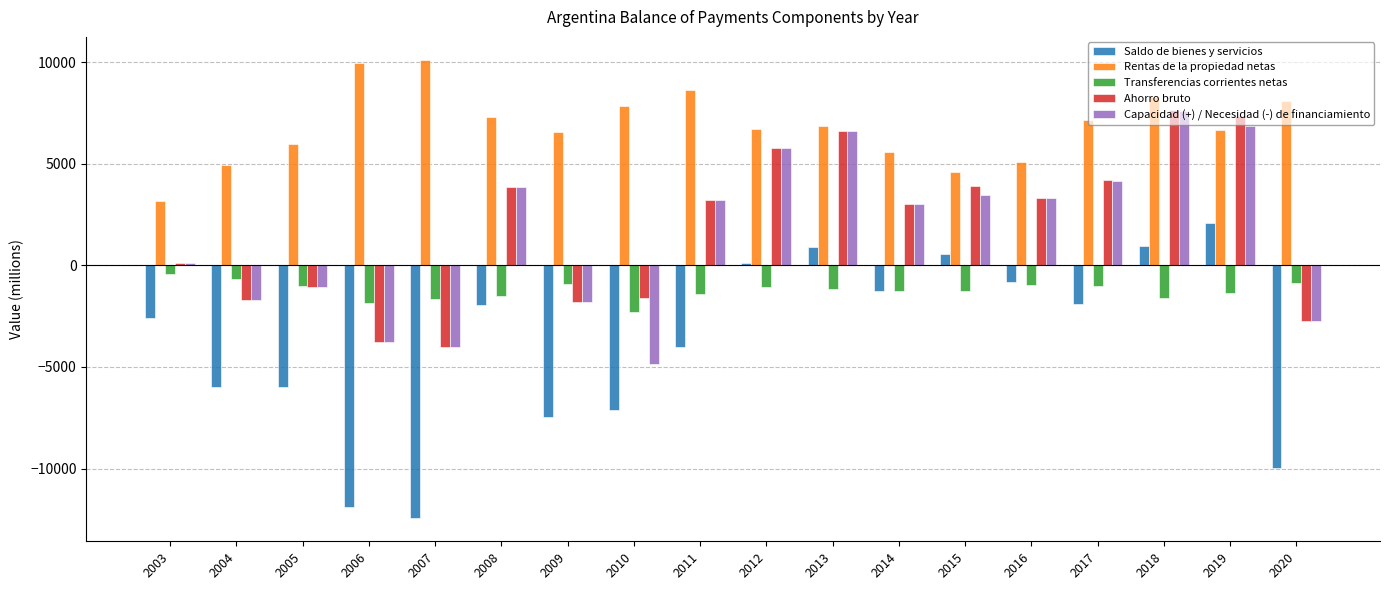

What are all the series names shown in the legend?

Saldo de bienes y servicios, Rentas de la propiedad netas, Transferencias corrientes netas, Ahorro bruto, Capacidad (+) / Necesidad (-) de financiamiento